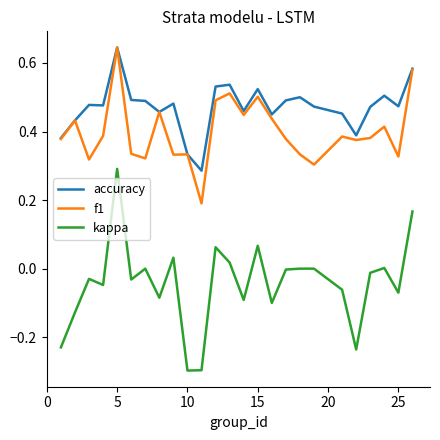

What is the minimum value shown in the chart?

-0.3